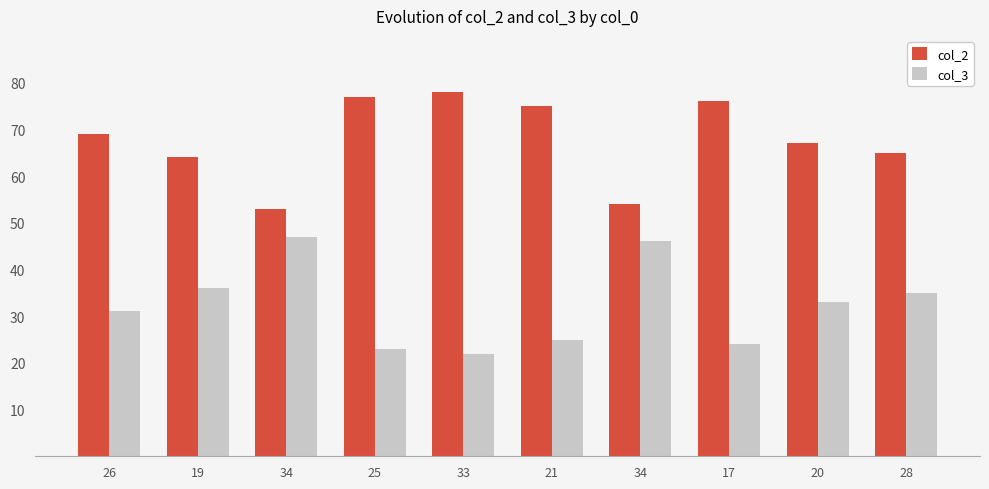

What are all the series names shown in the legend?

col_2, col_3